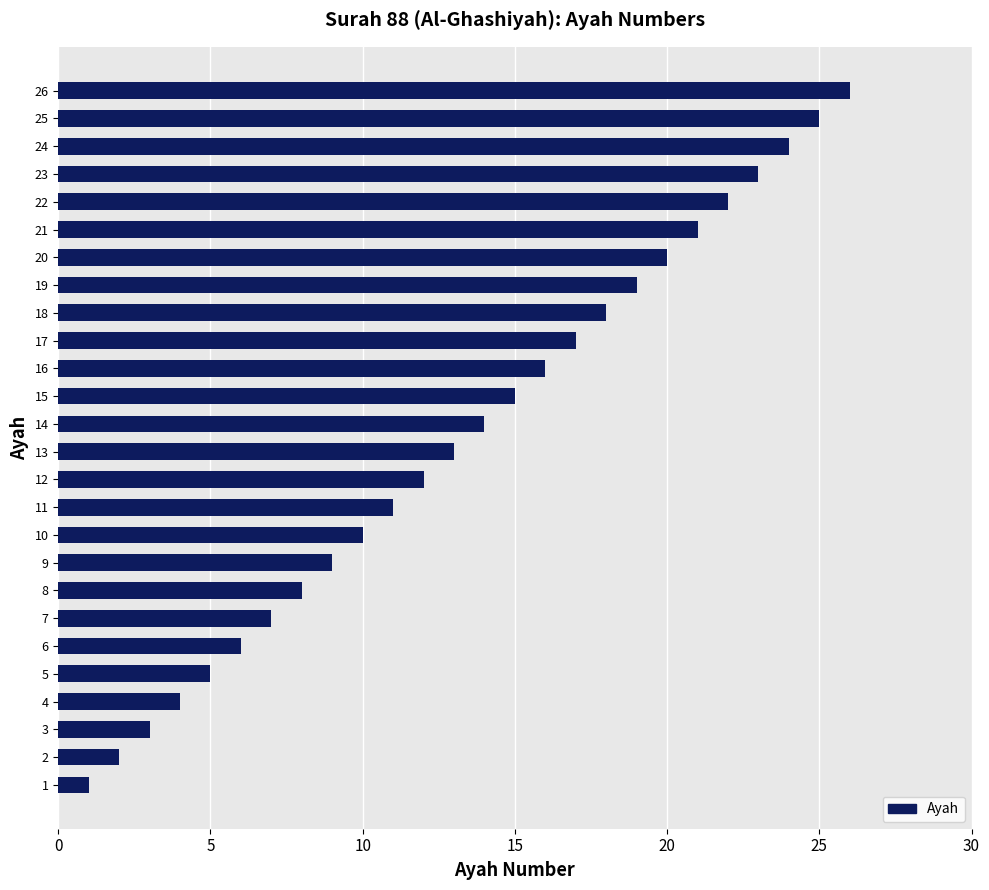

What is the sum of all values?

351